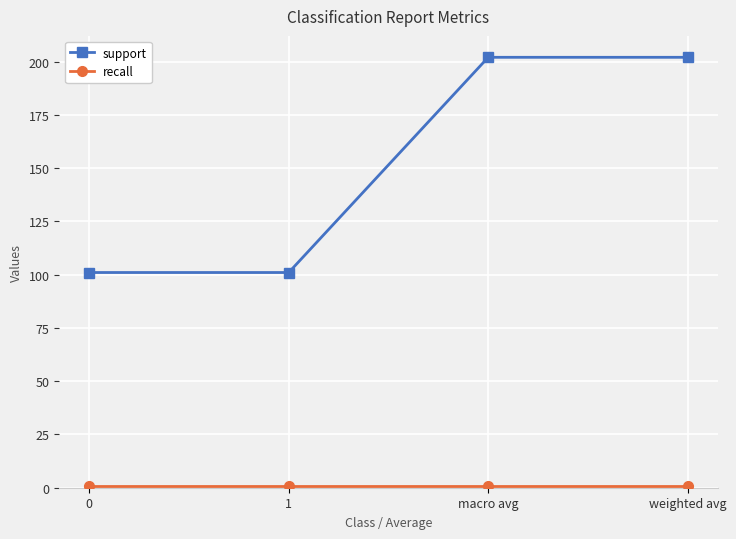

What is the difference between the maximum and second lowest values in the support series?

101